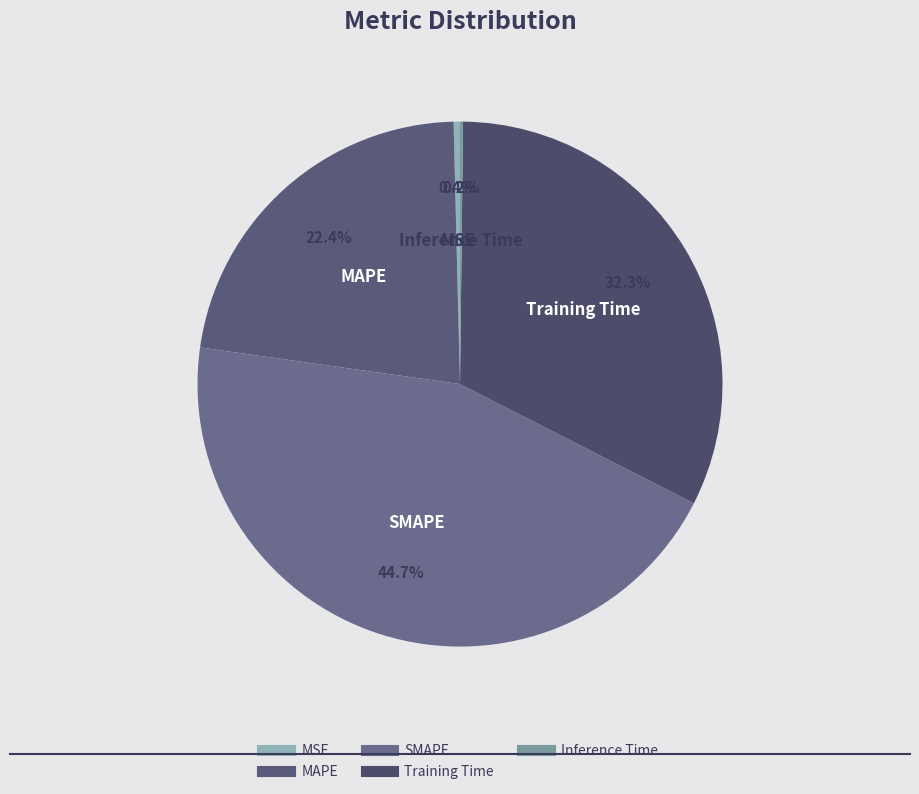

What portion of the pie excludes SMAPE?

55.3%